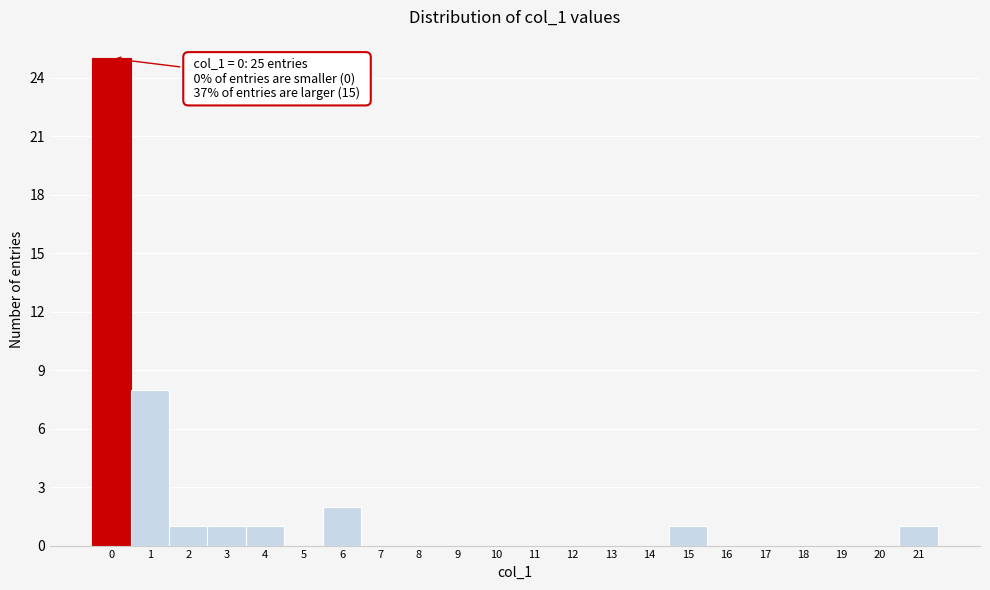

Over which range of the x-axis is the bar tallest?

-0.5 to 0.5